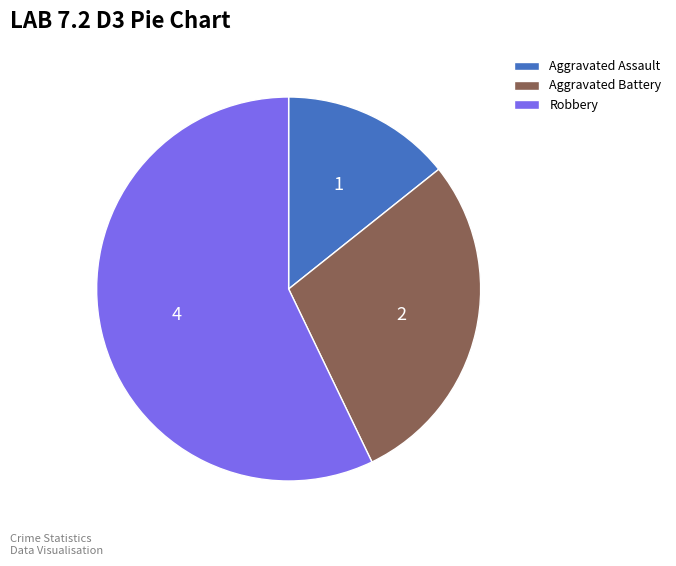

Which slice represents more than half of the pie?

Robbery